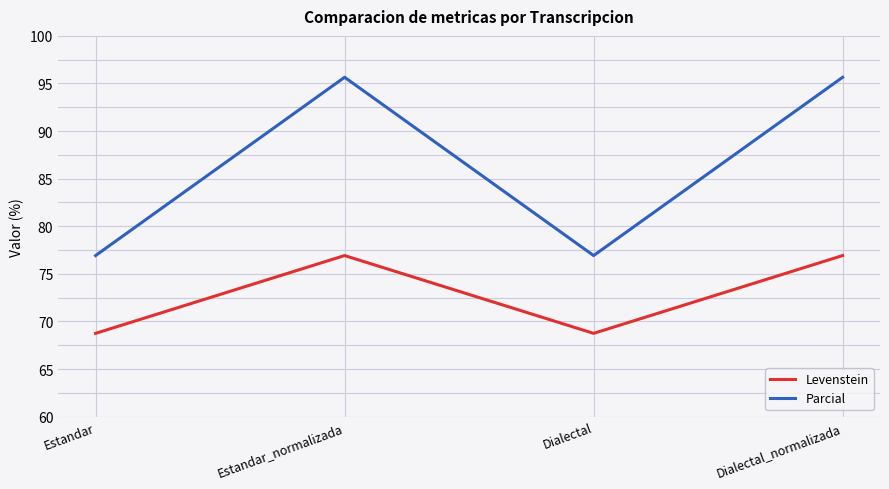

Which series has the largest total across all categories?

Parcial